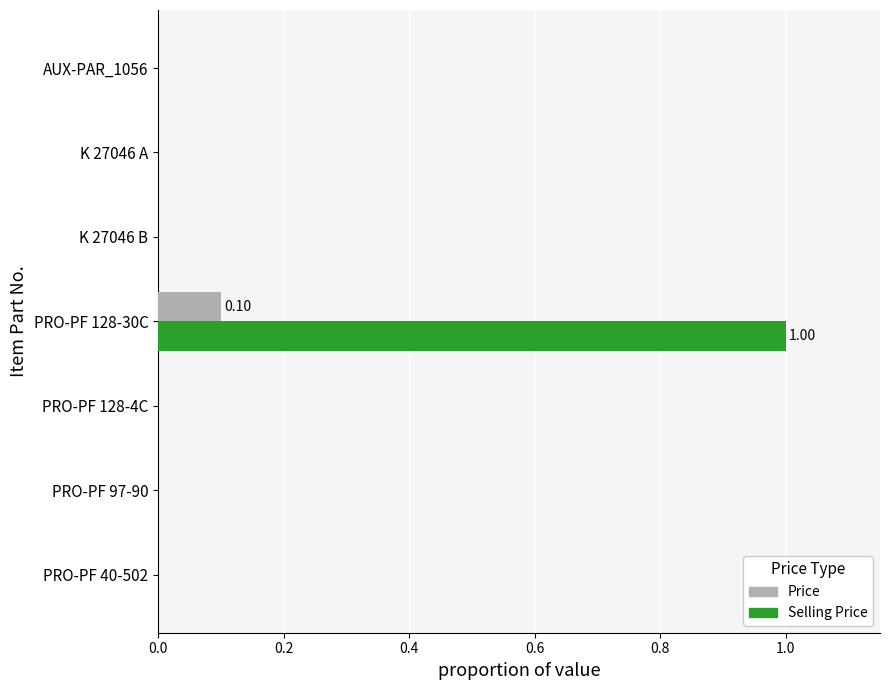

What is the maximum value shown in the chart?

1.0